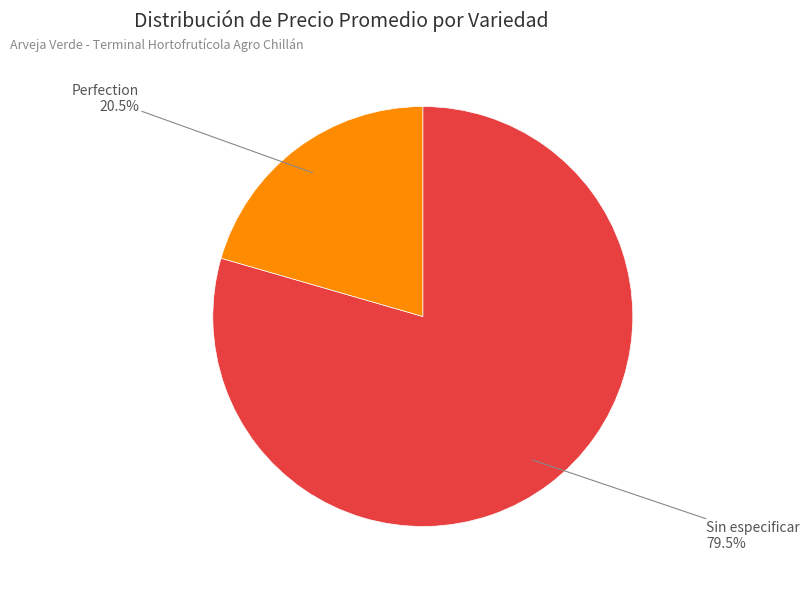

Is there a majority slice in this chart?

Yes